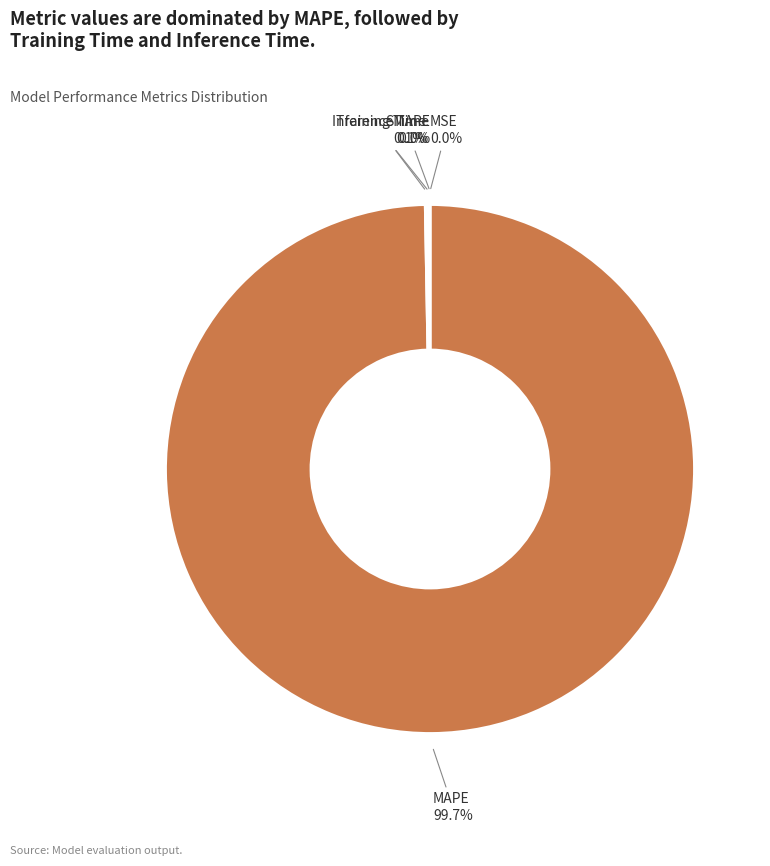

Combined, do MAPE and MSE account for over 50%?

Yes